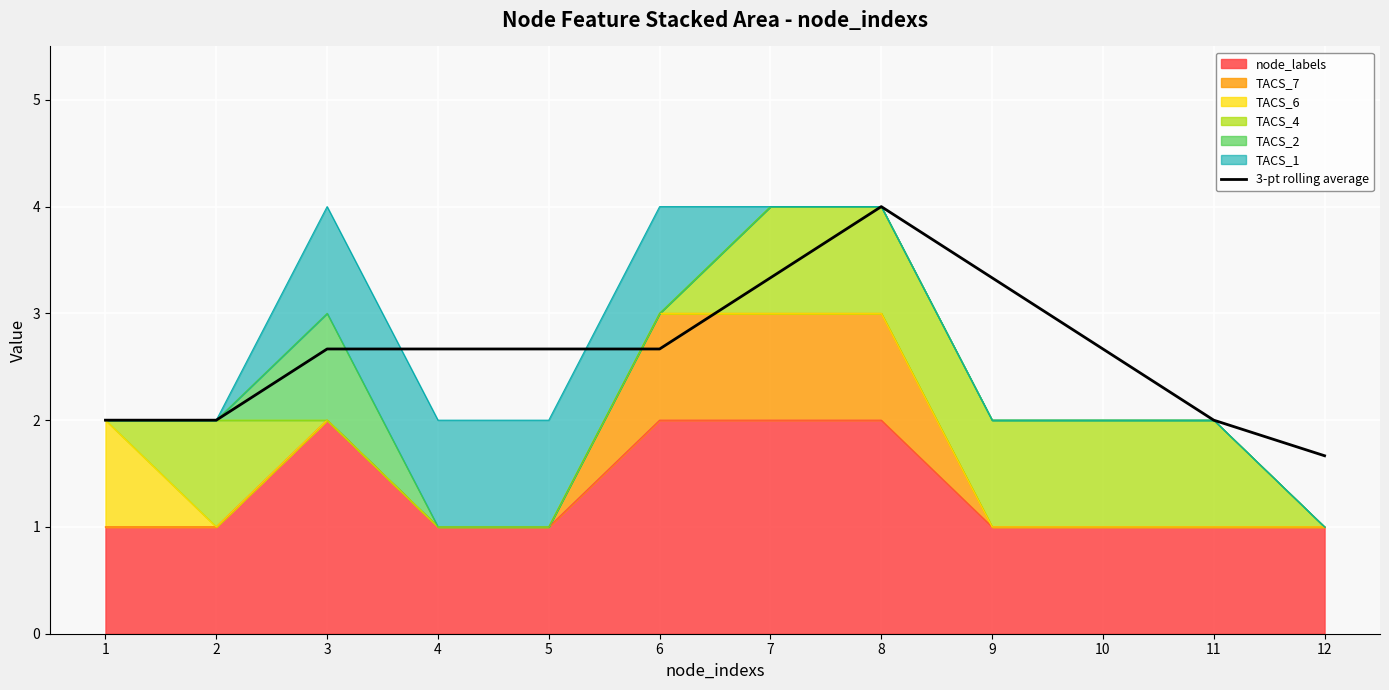

Reading right to left, what are all the values shown in this chart?

1.7	2.0	2.7	3.3	4.0	3.3	2.7	2.7	2.7	2.7	2.0	2.0